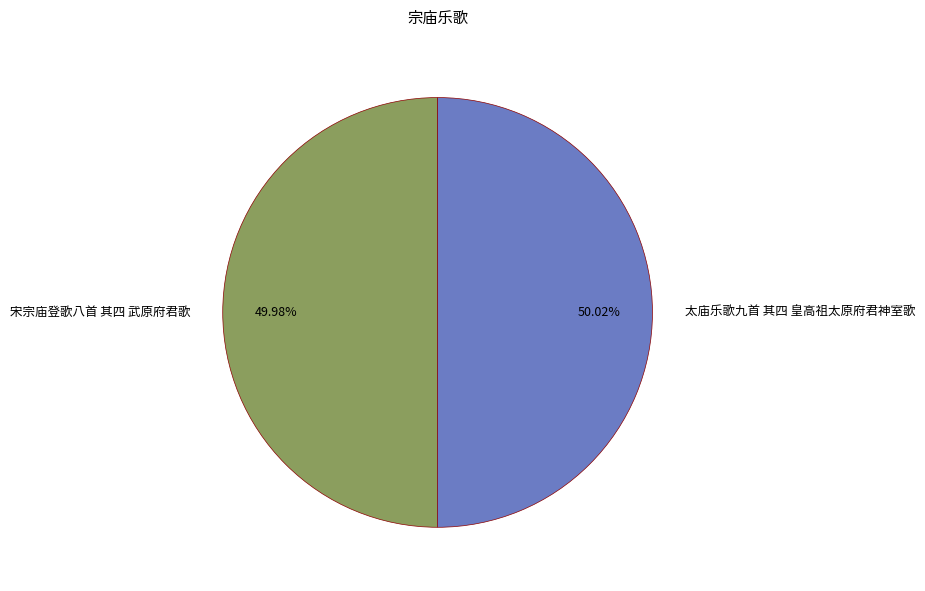

To the nearest percent, what percentage of the pie is 宋宗庙登歌八首 其四 武原府君歌?

50%